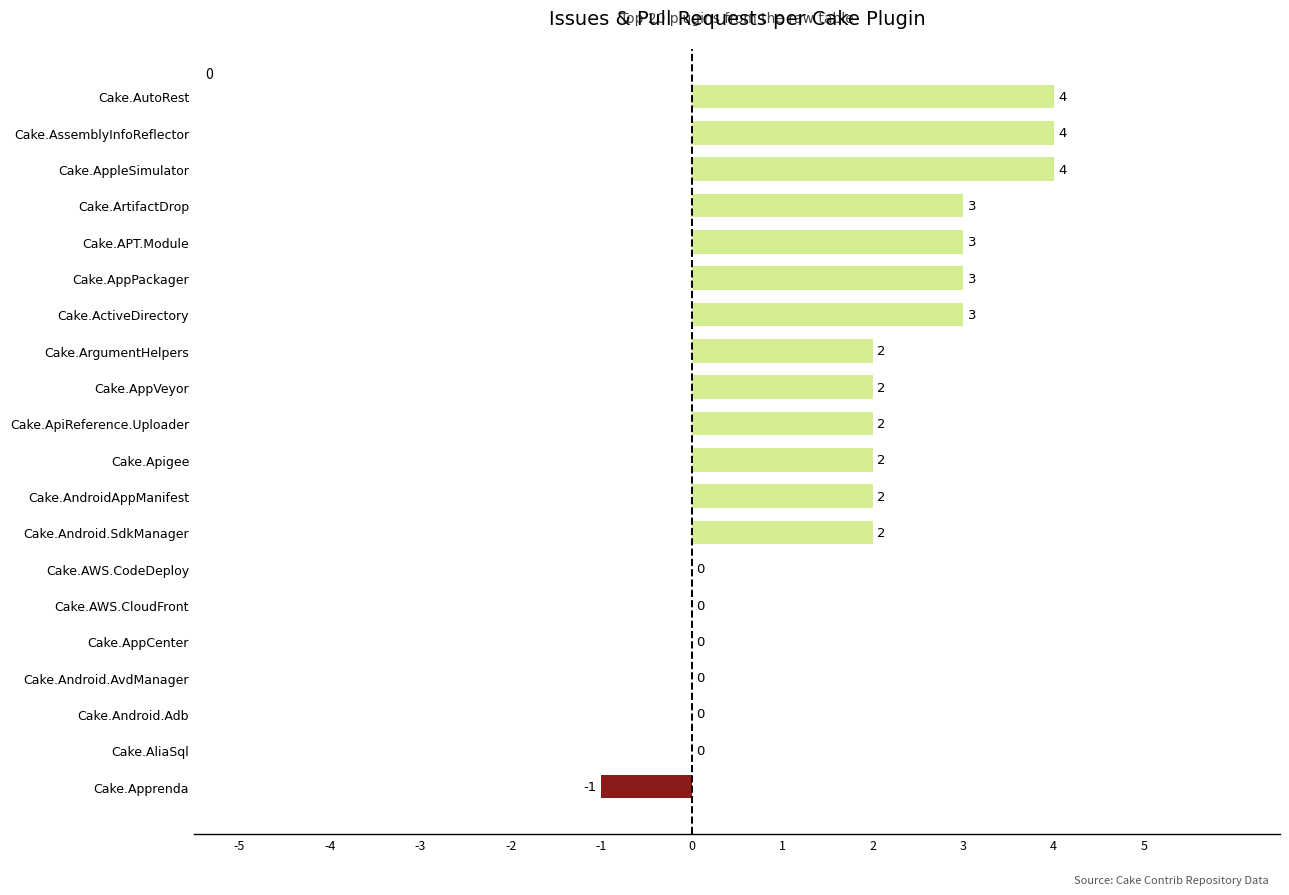

Reading top to bottom, extract all data points from this chart.

Cake.AutoRest=4	Cake.AssemblyInfoReflector=4	Cake.AppleSimulator=4	Cake.ArtifactDrop=3	Cake.APT.Module=3	Cake.AppPackager=3	Cake.ActiveDirectory=3	Cake.ArgumentHelpers=2	Cake.AppVeyor=2	Cake.ApiReference.Uploader=2	Cake.Apigee=2	Cake.AndroidAppManifest=2	Cake.Android.SdkManager=2	Cake.AWS.CodeDeploy=0	Cake.AWS.CloudFront=0	Cake.AppCenter=0	Cake.Android.AvdManager=0	Cake.Android.Adb=0	Cake.AliaSql=0	Cake.Apprenda=-1